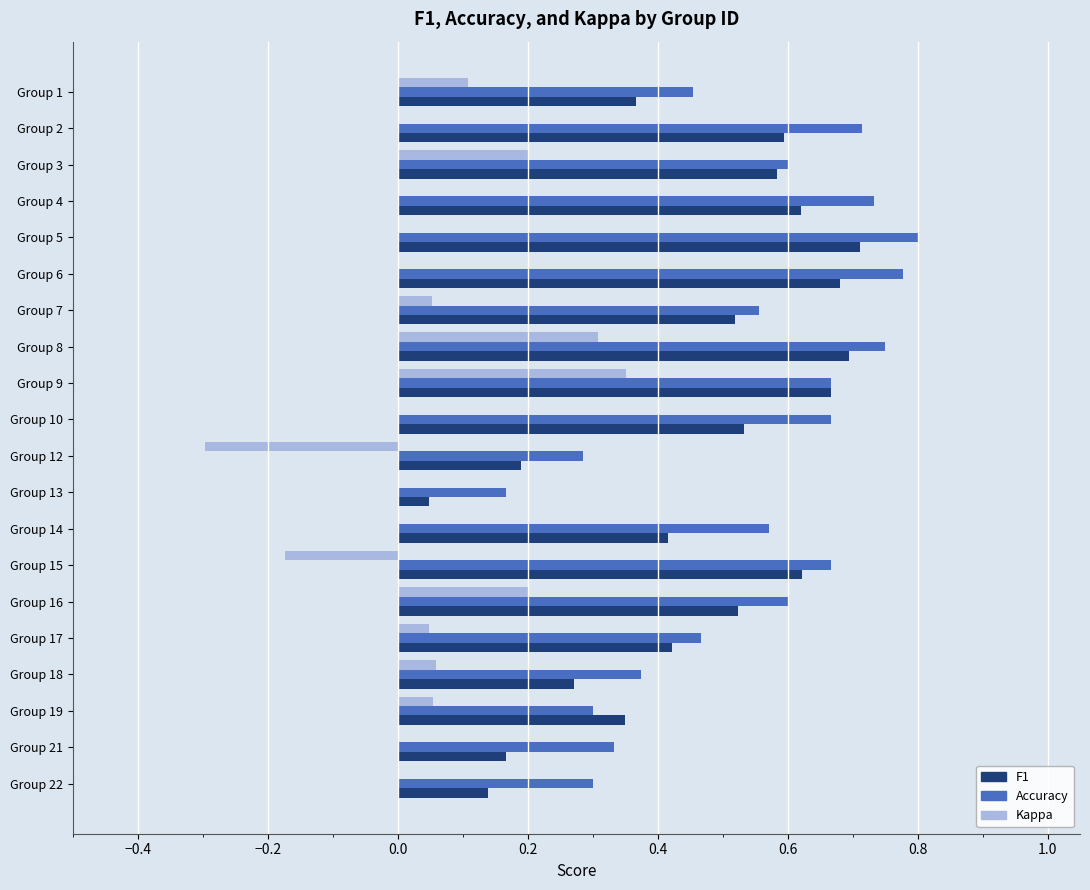

What is the total value across all series at Group 9?

1.7